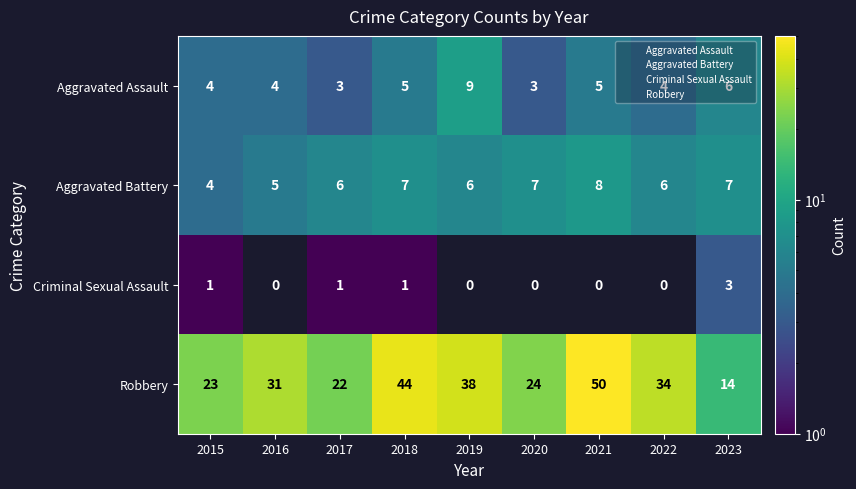

True or false: Robbery has a value of 53.1 at 2019.

False